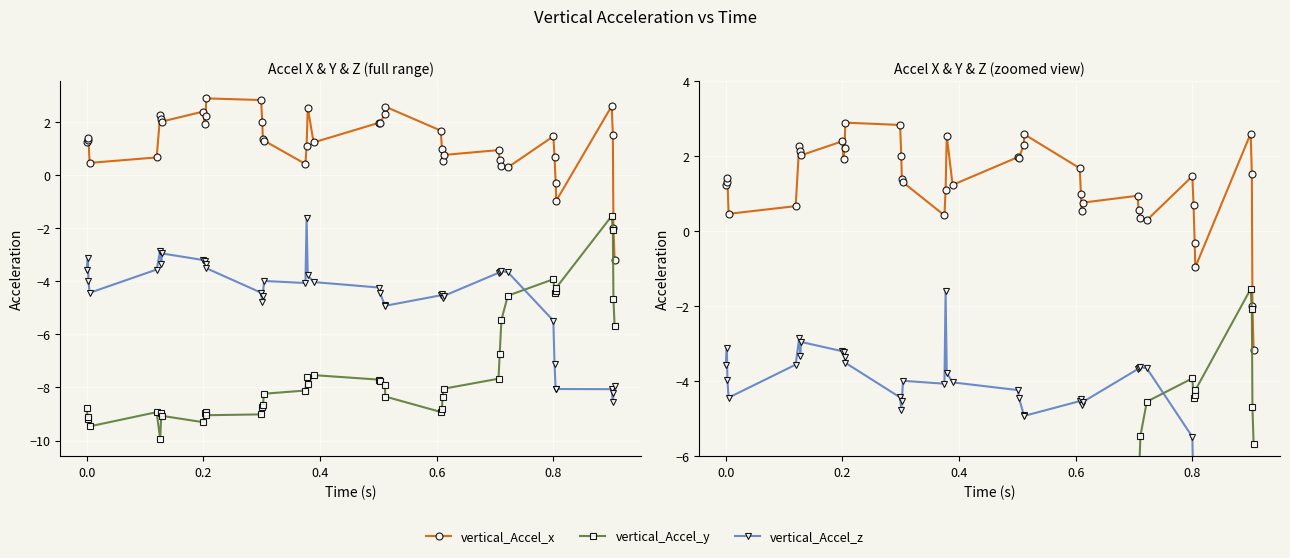

True or false: vertical_Accel_x has more than 2 interior local peaks.

True